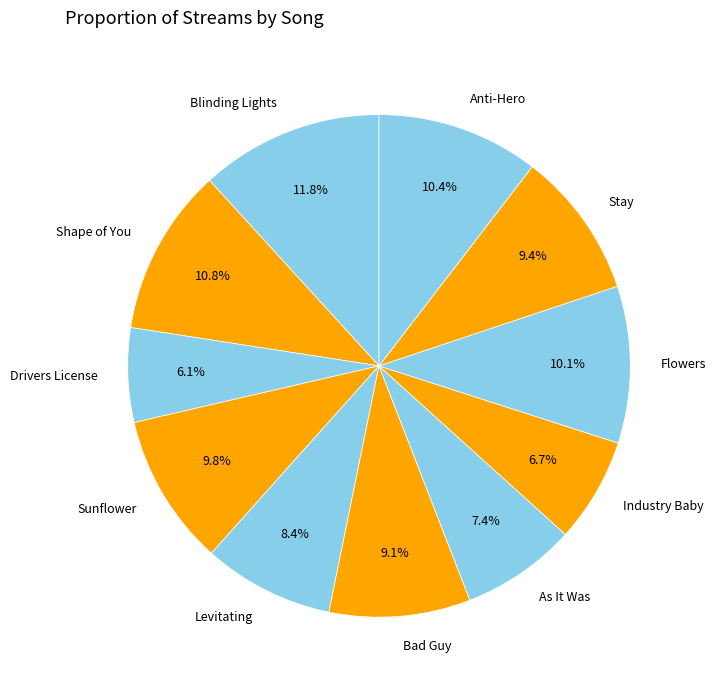

Between Drivers License and Blinding Lights, which is larger?

Blinding Lights